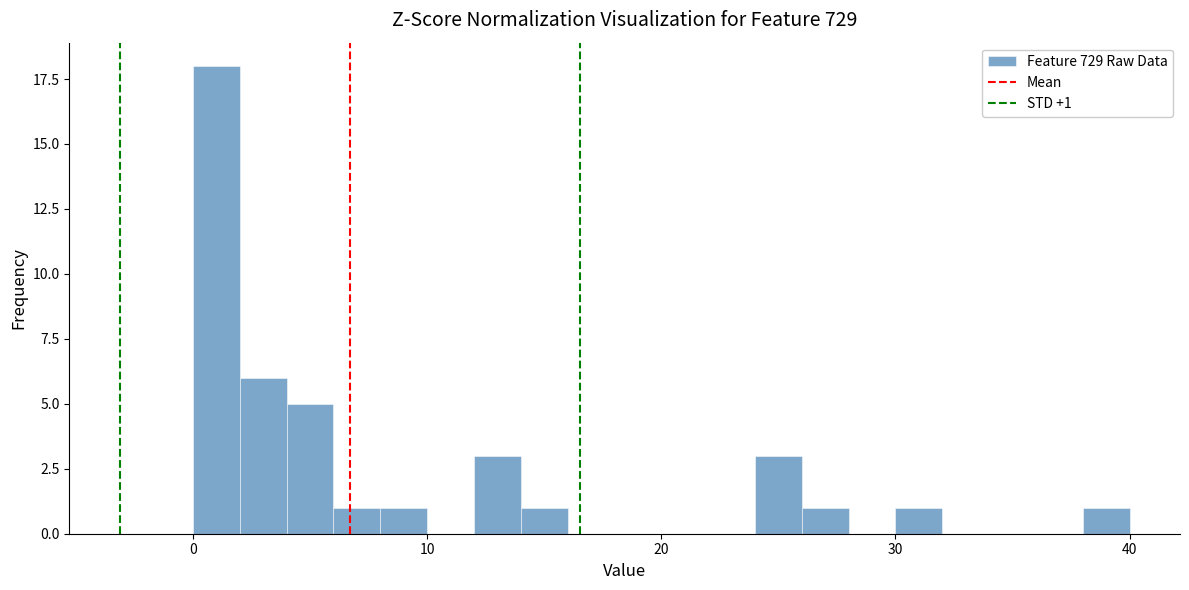

Read against the x-axis, roughly where is the centre of the tallest bar?

1